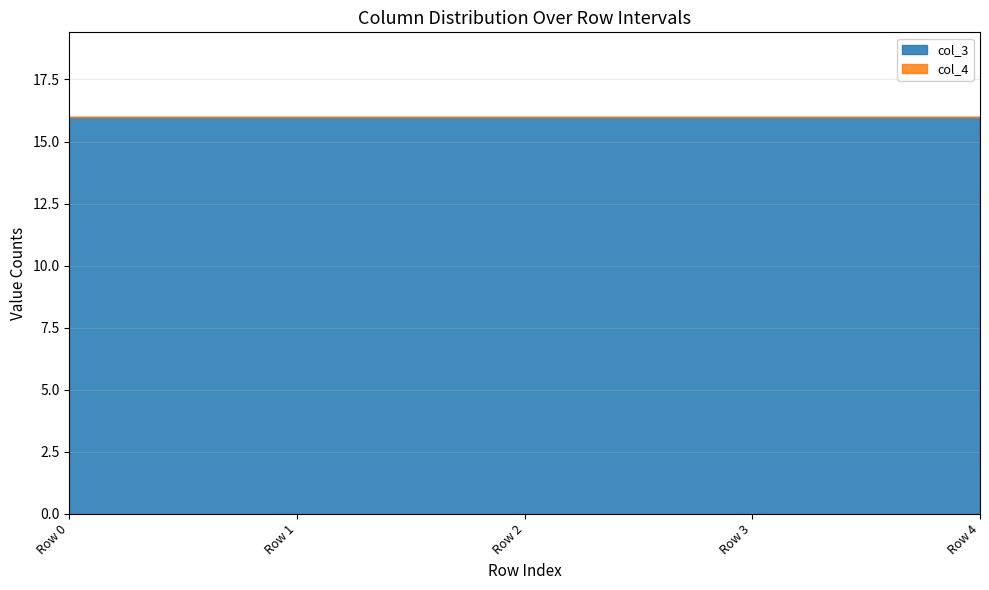

Reading right to left, transcribe all the data shown in this chart.

col_3: Row 4=16	Row 3=16	Row 2=16	Row 1=16	Row 0=16
col_4: Row 4=0	Row 3=0	Row 2=0	Row 1=0	Row 0=0